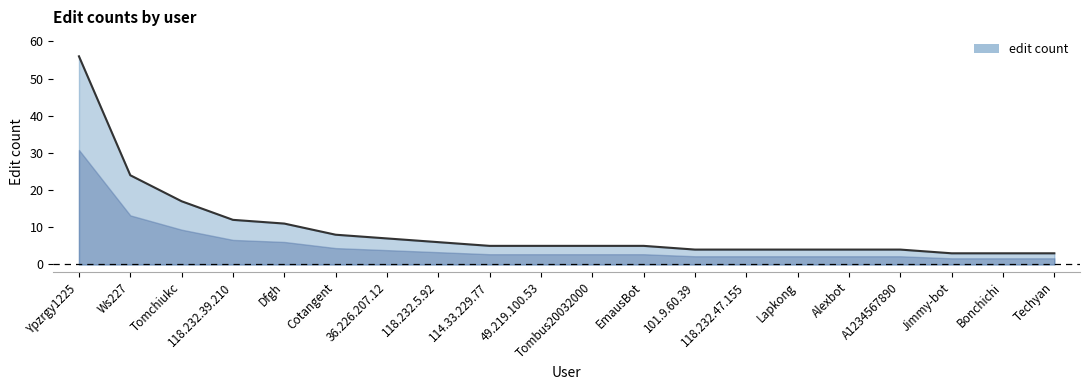

What is the sum of all values?

190